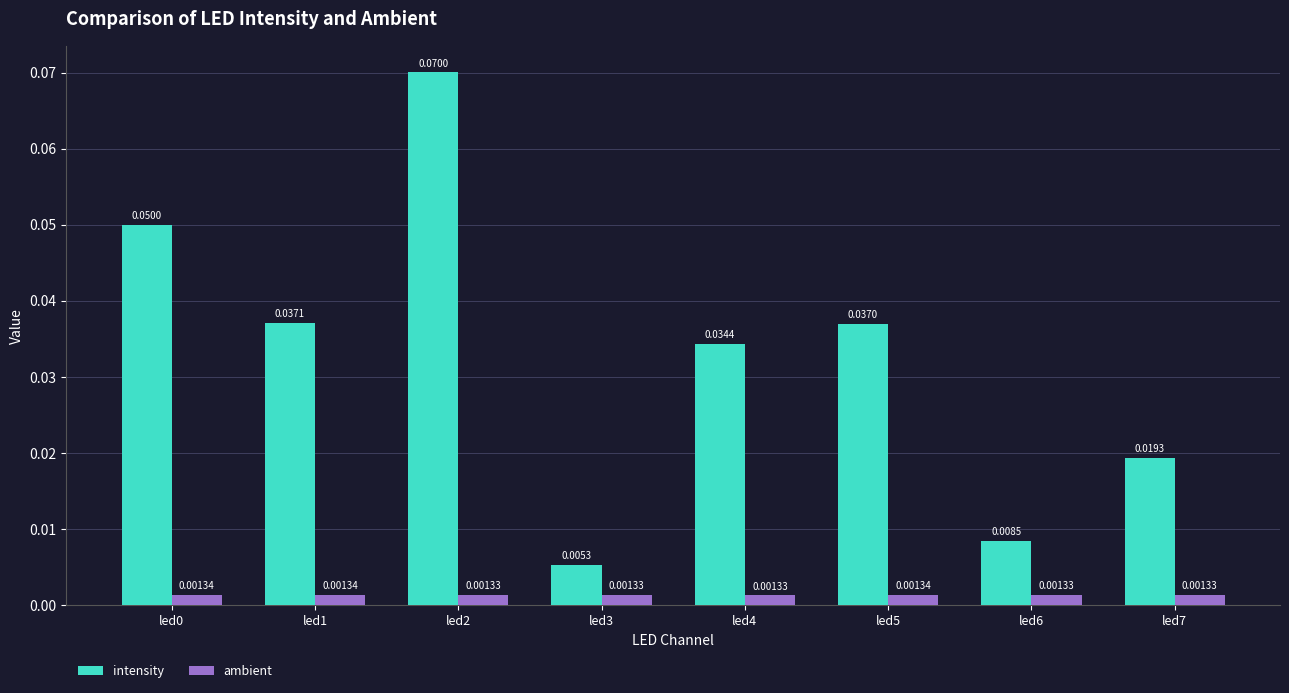

Which series has the widest spread of values?

intensity